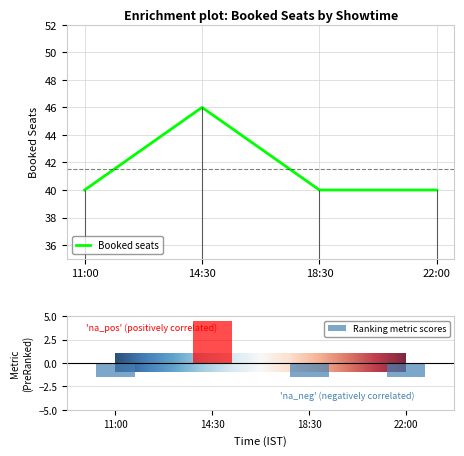

What is the difference between the values at 14:30 and 18:30?

6